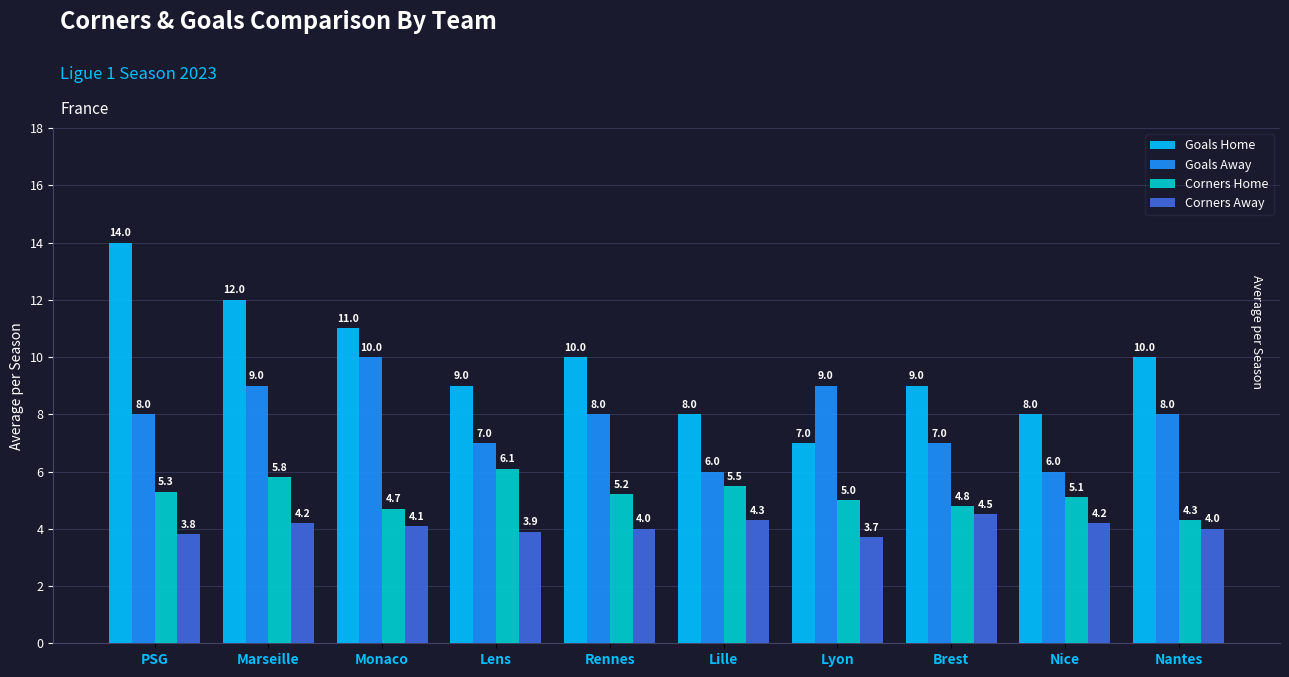

Which series has the largest total across all categories?

Goals Home